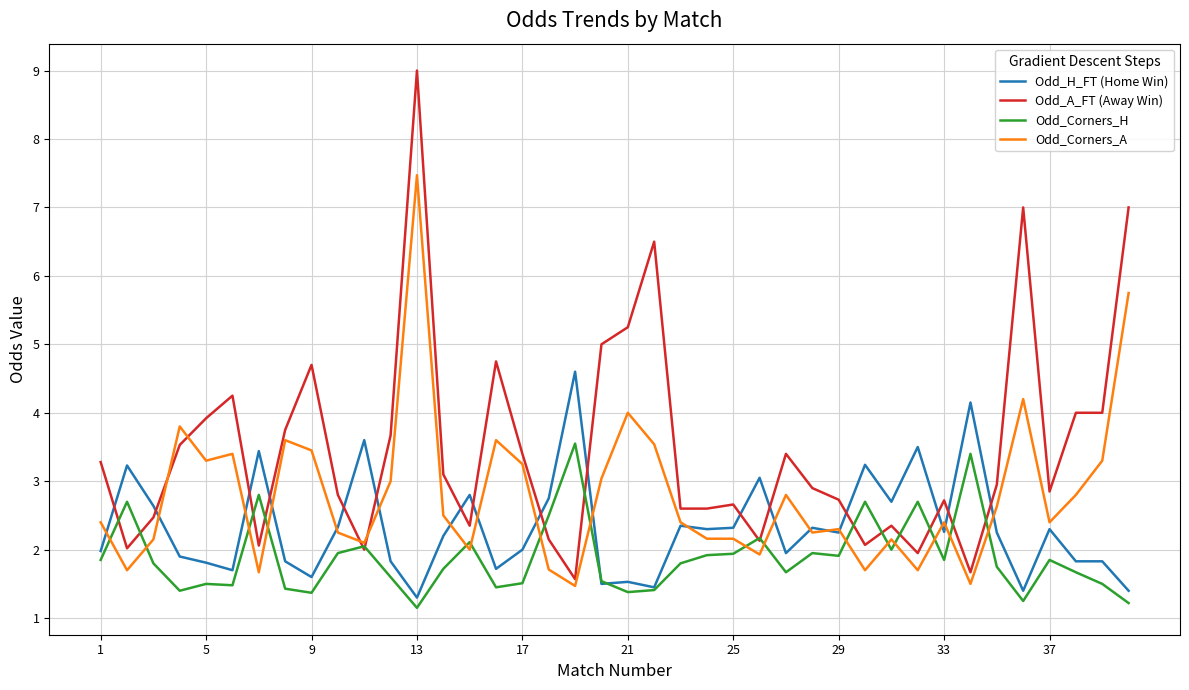

True or false: Odd_A_FT (Away Win) and Odd_H_FT (Home Win) intersect in this chart.

True